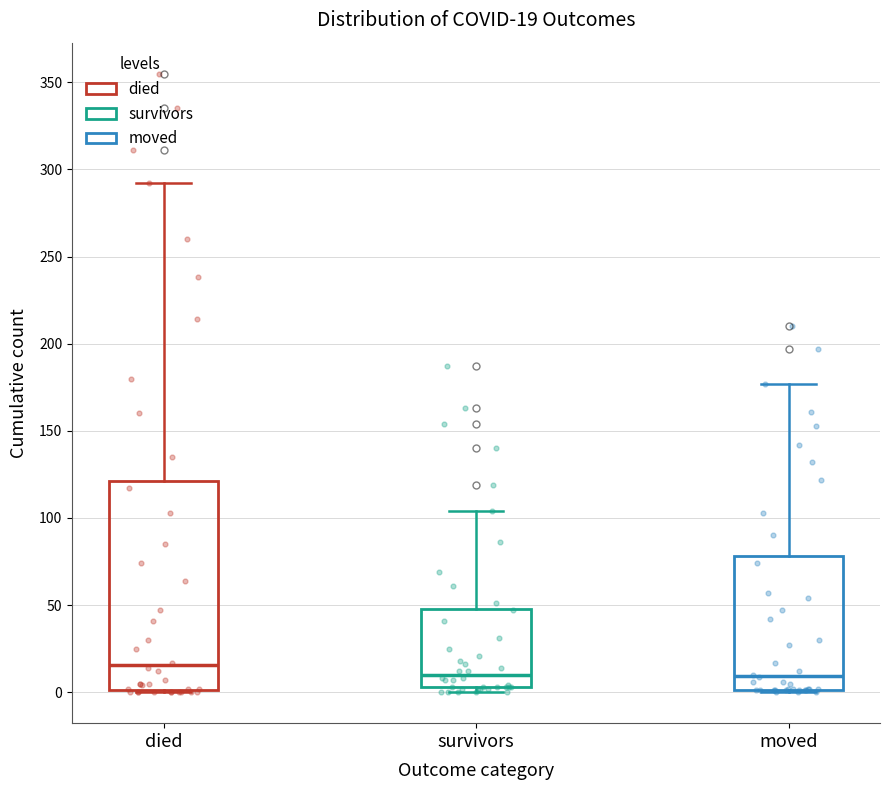

Comparing the boxes themselves (not the whiskers), which one is the tallest?

died